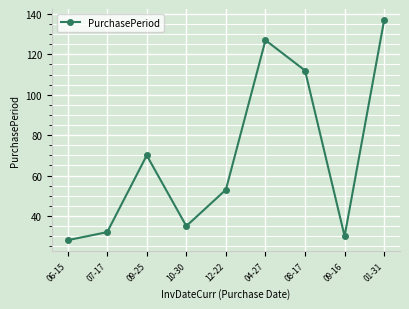

Between 10-30 and 04-27, which is larger?

04-27